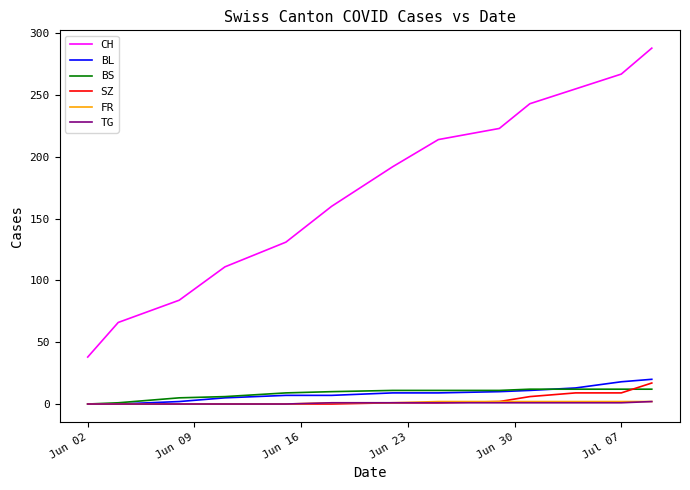

Which series has the largest total across all categories?

CH